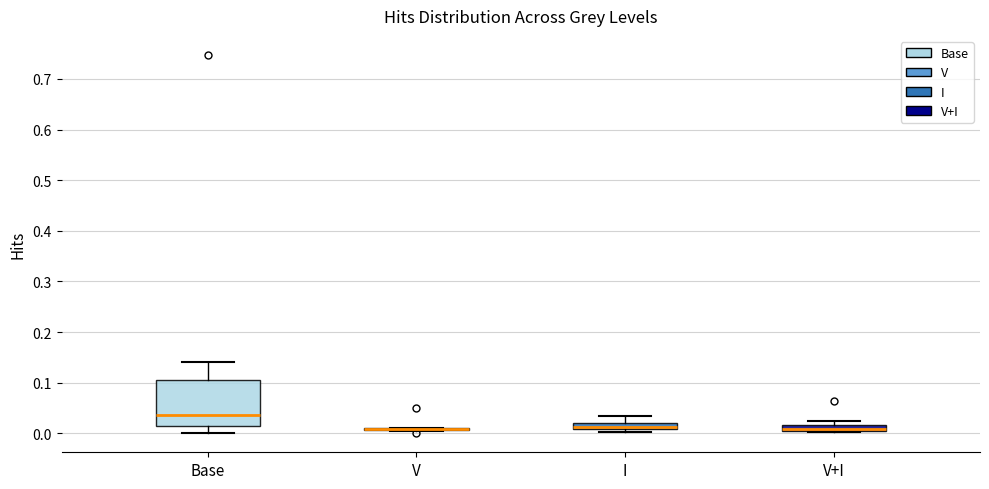

Comparing the boxes themselves (not the whiskers), which one is the tallest?

Base